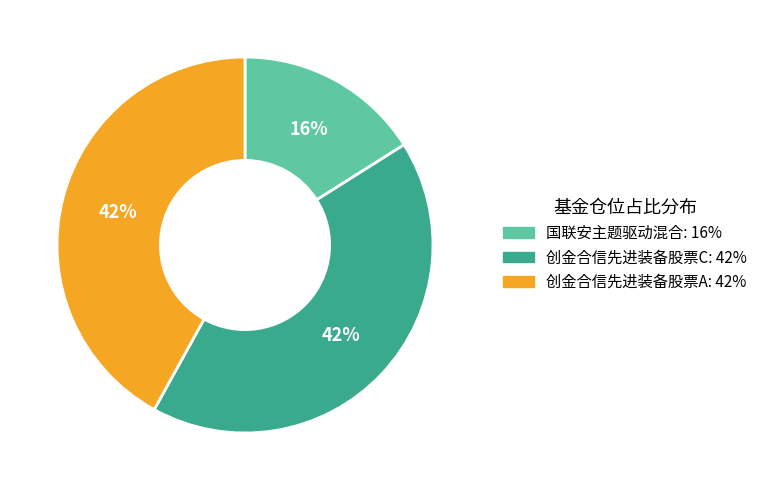

Is 国联安主题驱动混合 the majority of the pie?

No